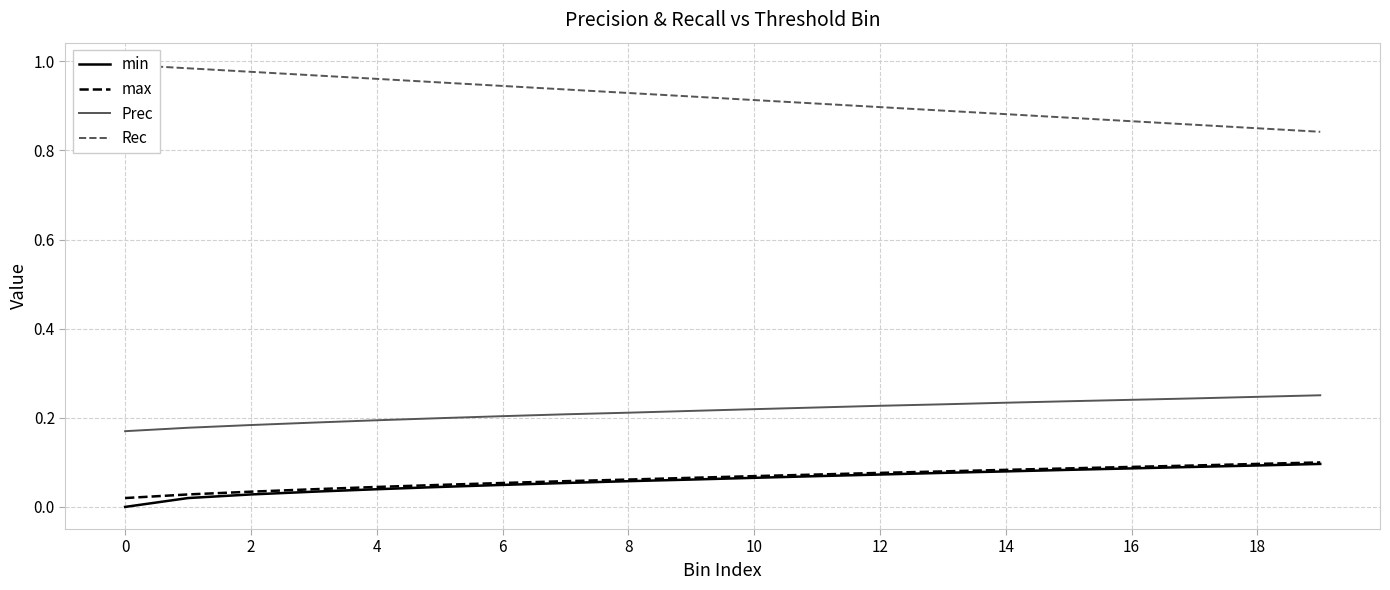

Does the chart have visible grid lines?

Yes